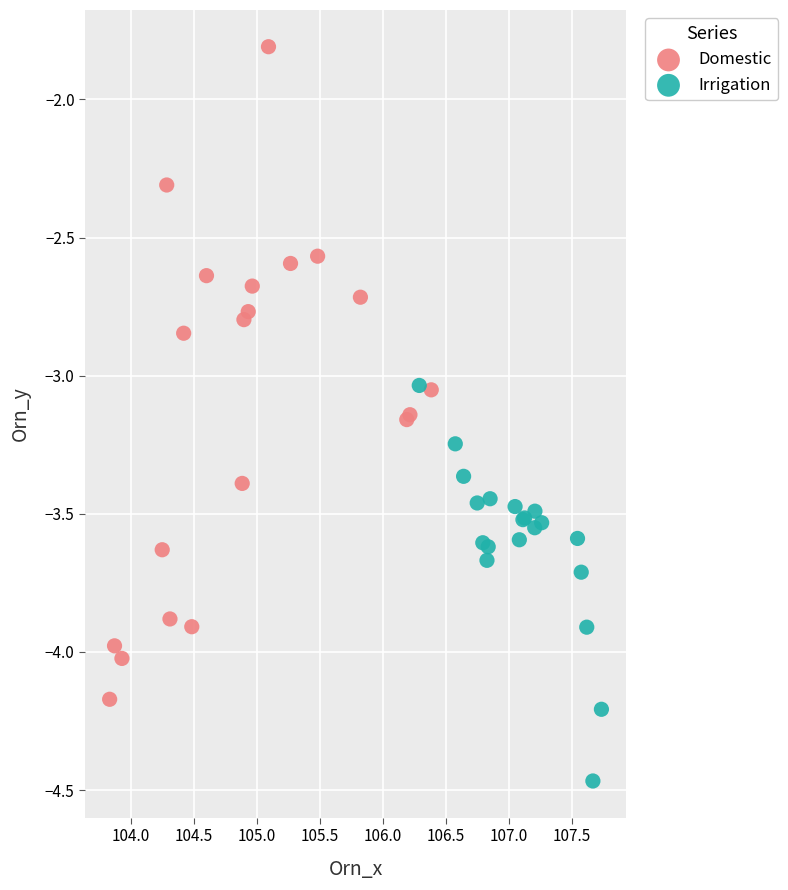

Which series has the largest Y range (max minus min)?

Domestic